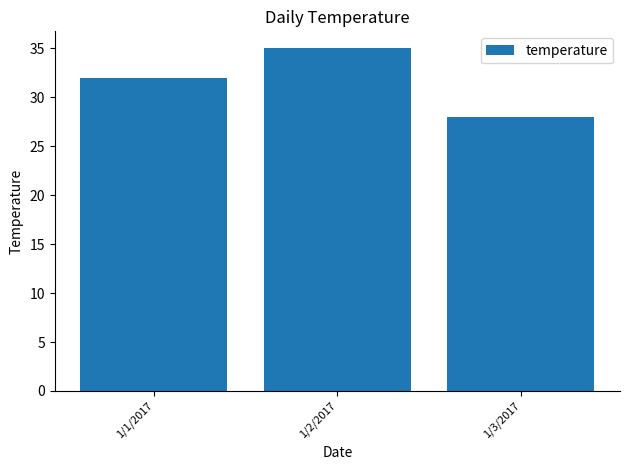

Rank the categories by value from highest to lowest.

1/2/2017, 1/1/2017, 1/3/2017